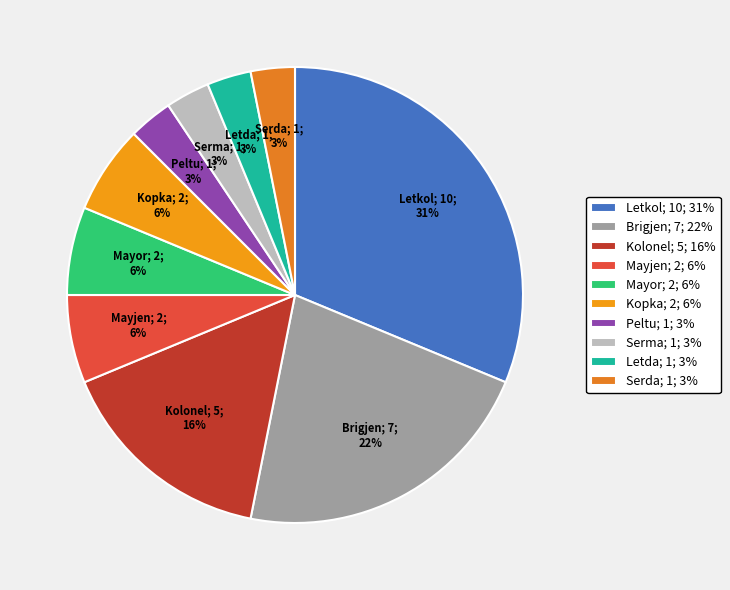

True or false: Letkol; 10; 31% accounts for 21% of the total.

False